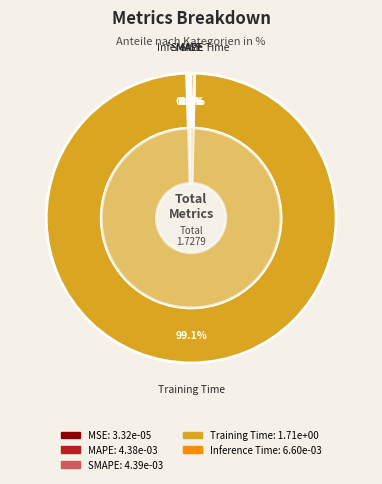

True or false: Inference Time accounts for 0% of the total.

True